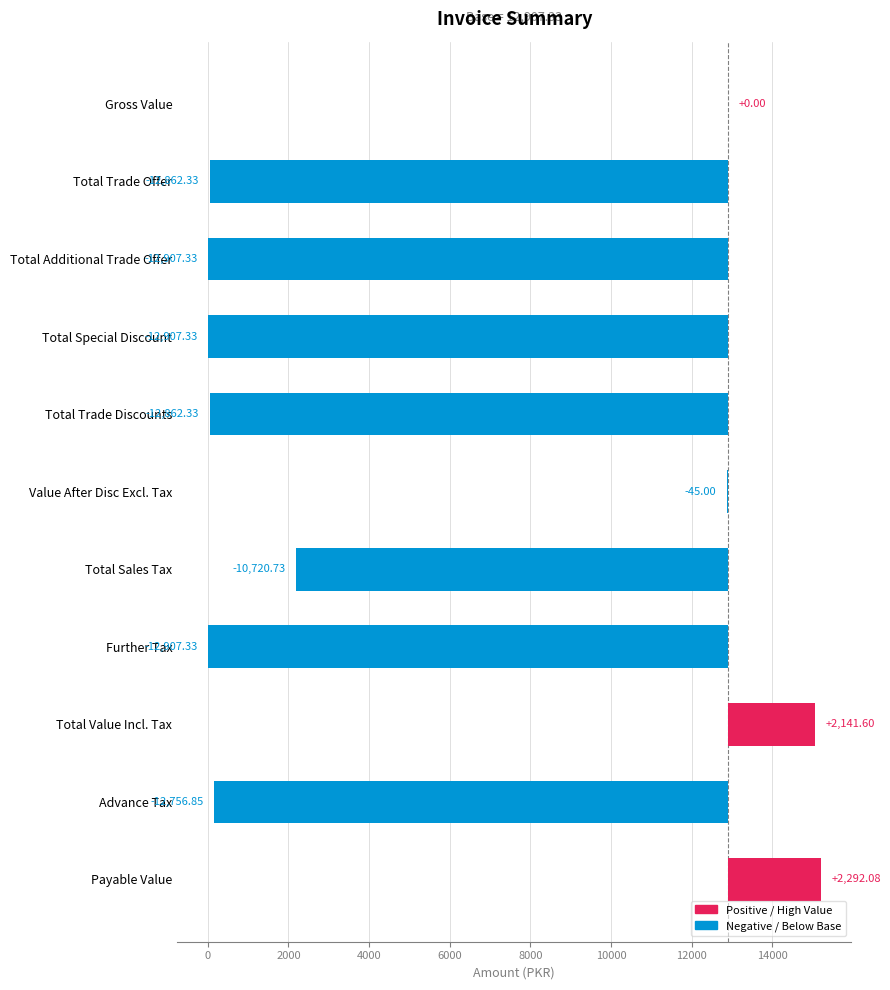

Are the bars horizontal?

Yes